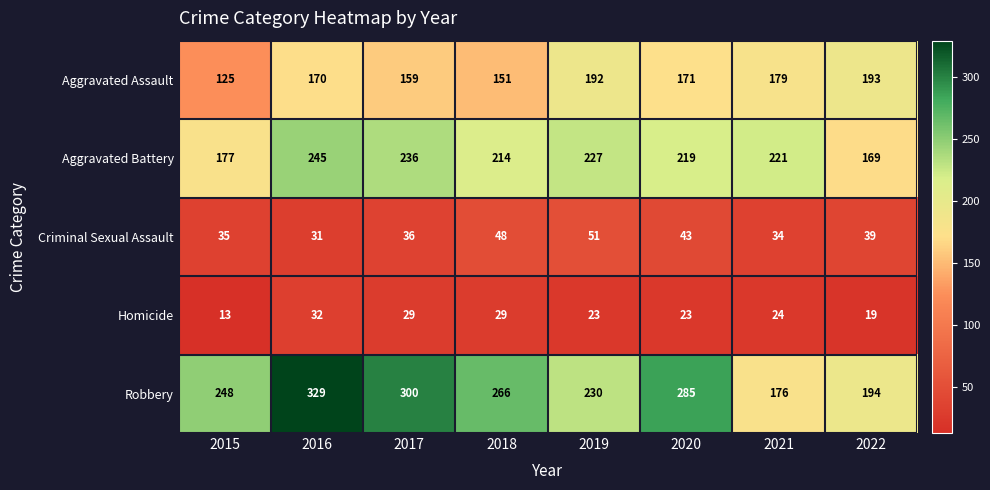

Which category has the lowest value across all series?

2015